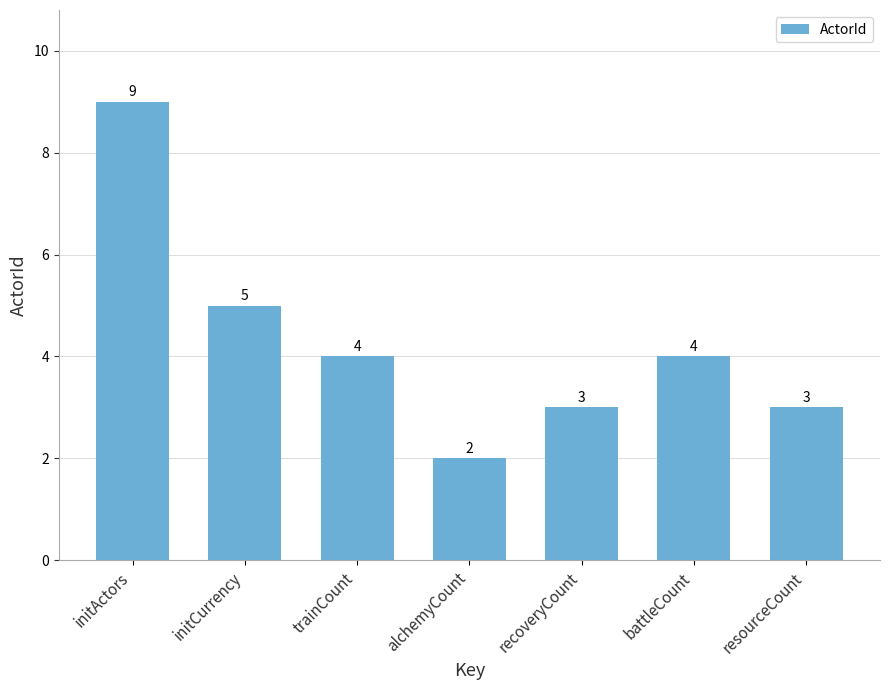

What is the sum of all values?

30